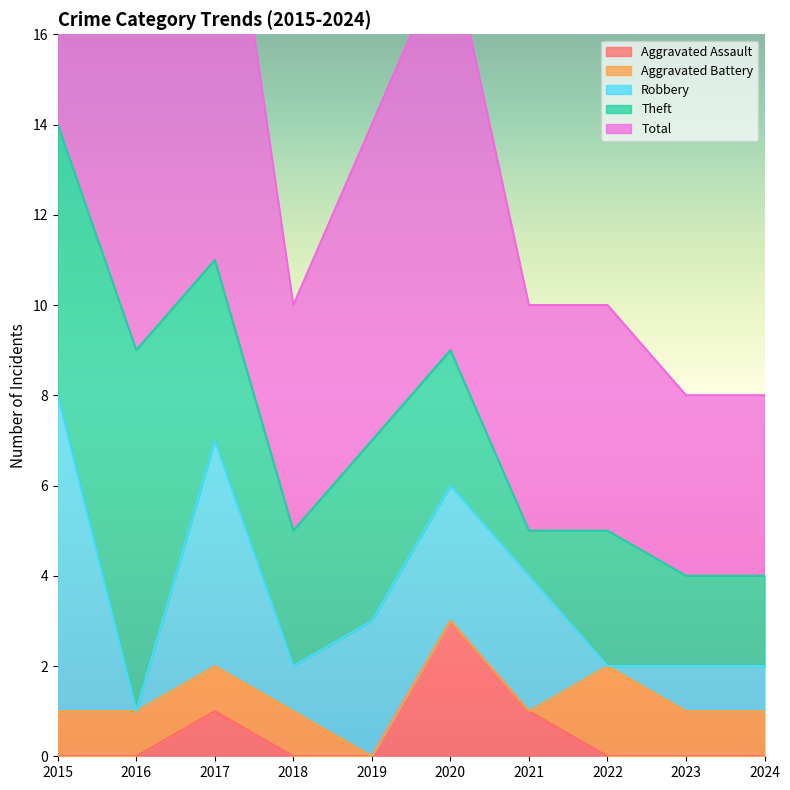

Reading left to right, list all the values displayed in this chart.

Aggravated Assault: 0	0	1	0	0	3	1	0	0	0
Aggravated Battery: 1	1	1	1	0	0	0	2	1	1
Robbery: 7	0	5	1	3	3	3	0	1	1
Theft: 6	8	4	3	4	3	1	3	2	2
Total: 15	9	11	5	7	9	5	5	4	4